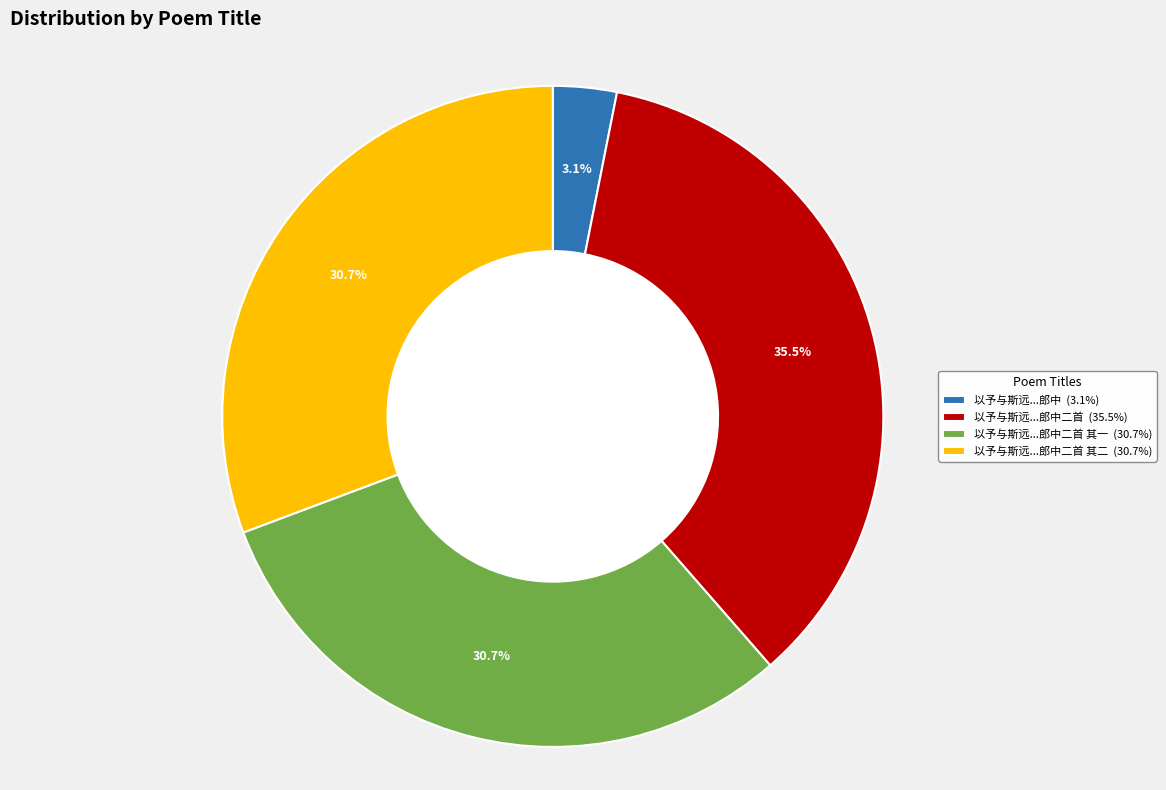

What percentage do 以予与斯远...郎中二首 (35.5%) and 以予与斯远...郎中 (3.1%) together represent?

38.6%